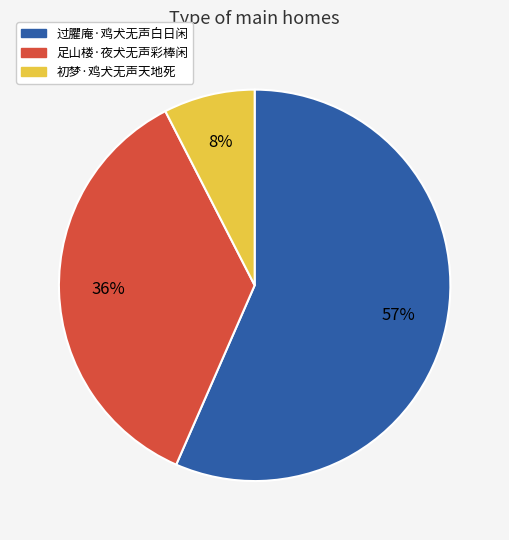

Between 初梦·鸡犬无声天地死 and 足山楼·夜犬无声彩棒闲, which is larger?

足山楼·夜犬无声彩棒闲